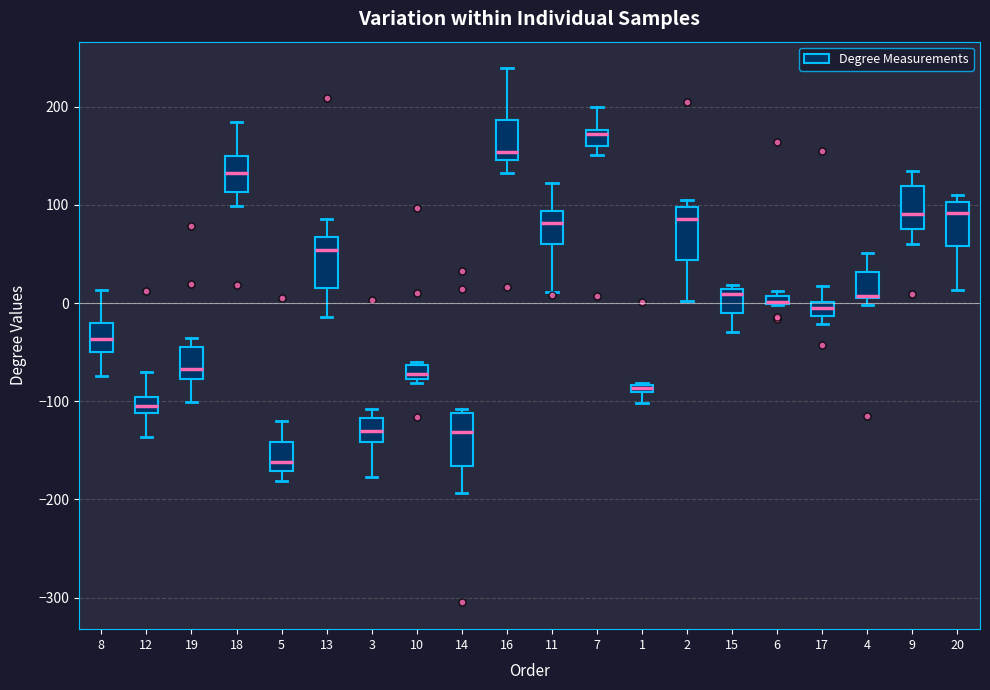

Where does the lower whisker of the box at x = 16 end on the y-axis? The values are not printed on the chart, so give them approximately, as read against the axis.

130